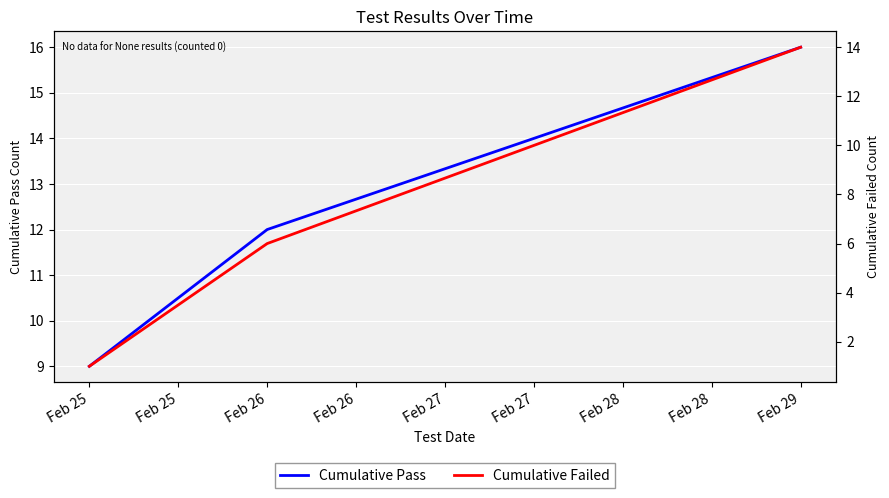

What is the value of the Cumulative Pass point at the 1st from the left?

9